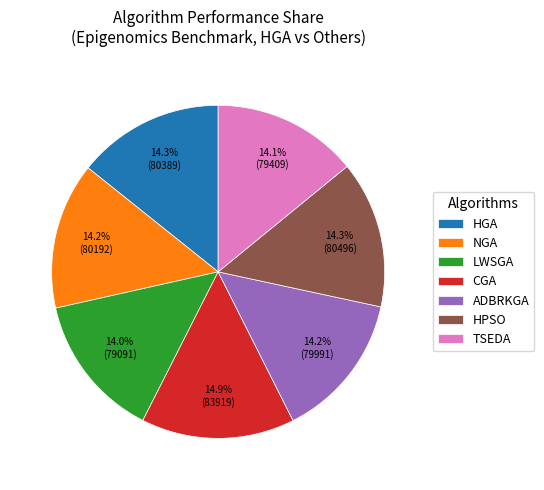

Combined, what portion of the pie is CGA and LWSGA?

28.9%